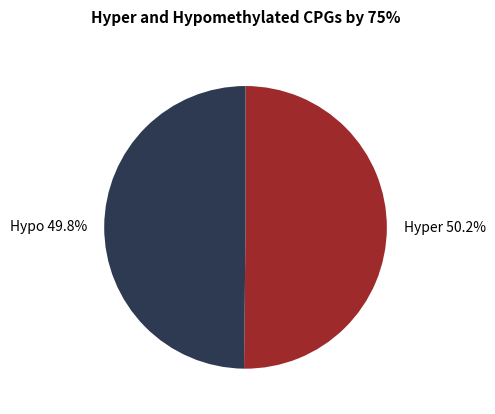

Is there any slice that represents more than half of the pie?

Yes